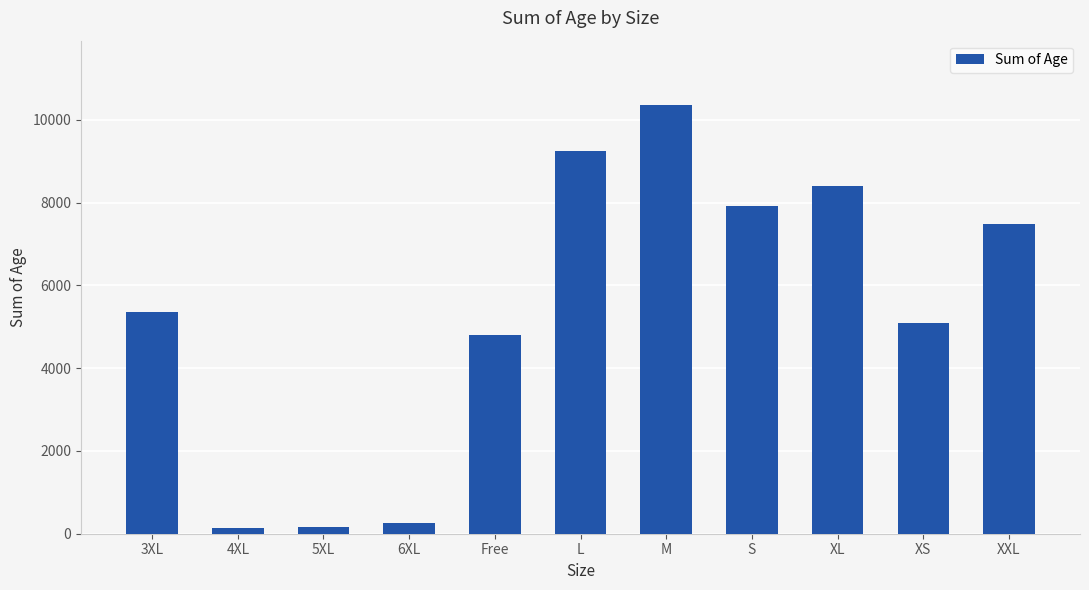

What is the maximum value shown in the chart?

10356